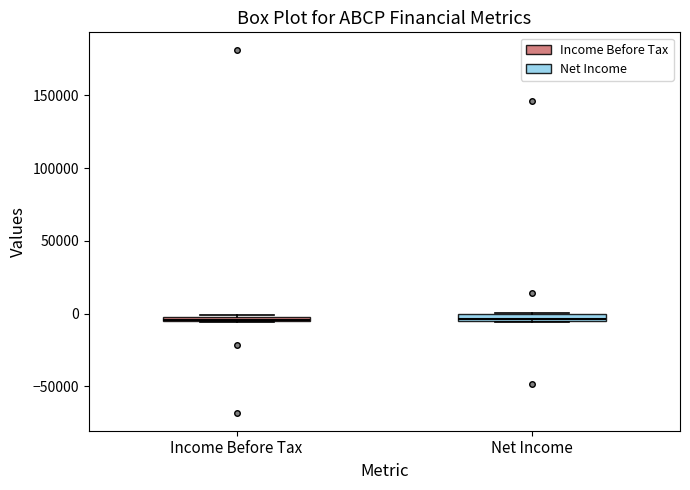

Where is the upper edge of the box for Net Income on the y-axis? The values are not printed on the chart, so give them approximately, as read against the axis.

0